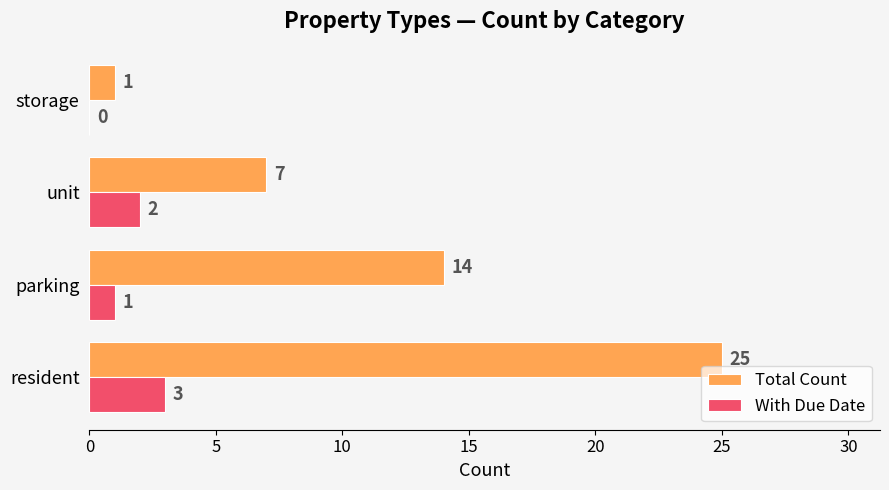

Is the value of Total Count at resident greater than the value of With Due Date at unit?

Yes